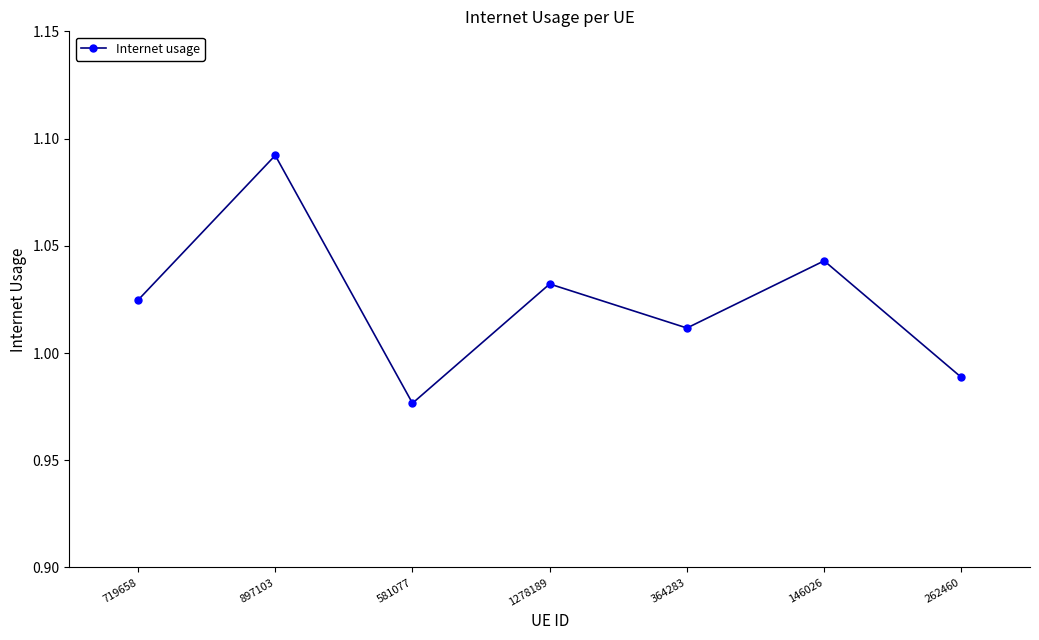

Where is the first local maximum?

897103